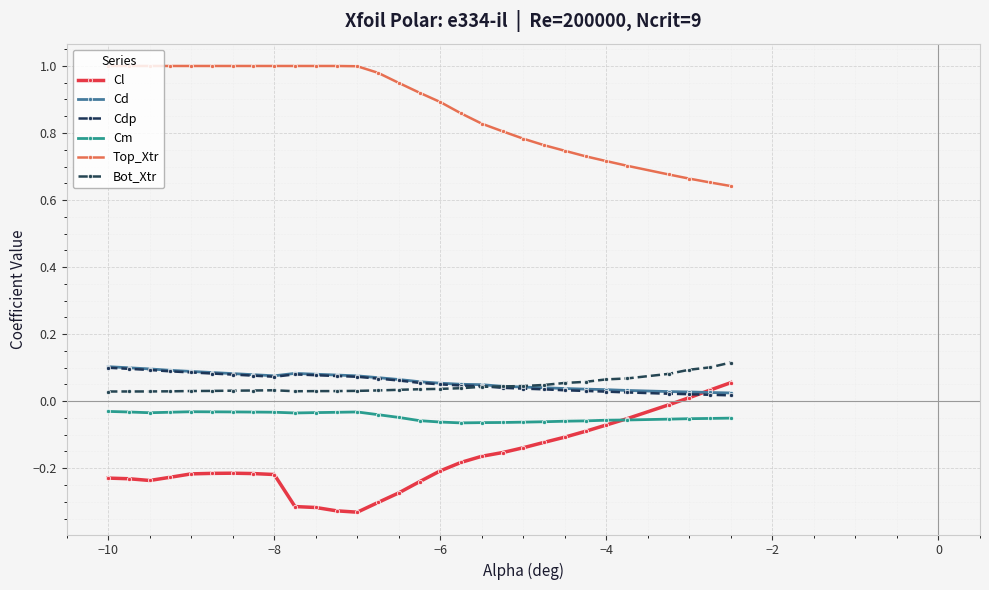

Is this an area chart (filled region under the line)?

No